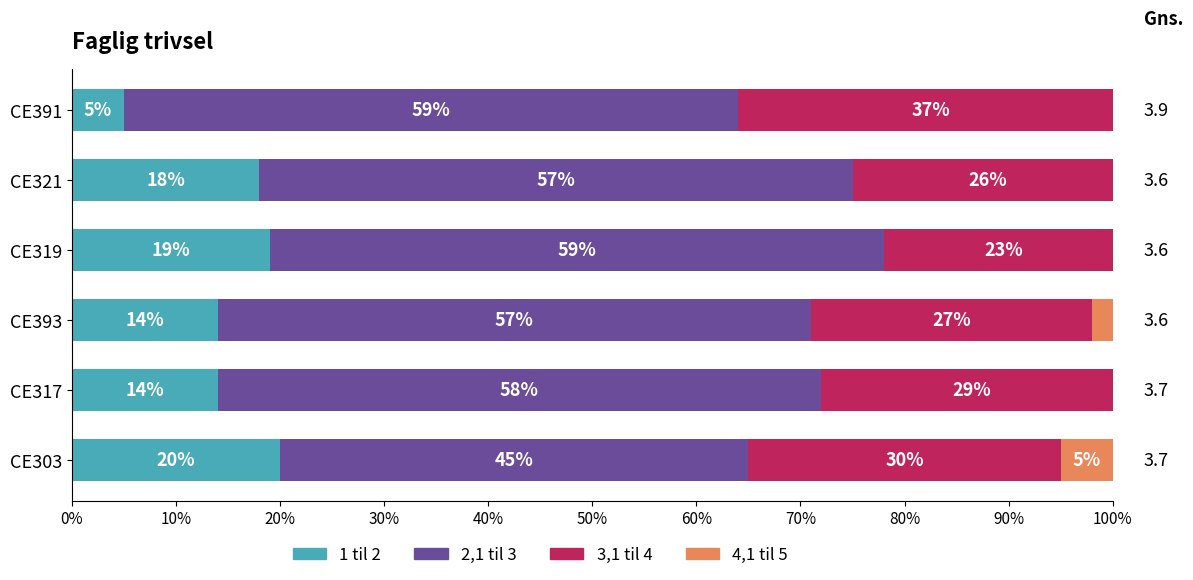

True or false: 1 til 2 has a value of 14 at CE317.

True